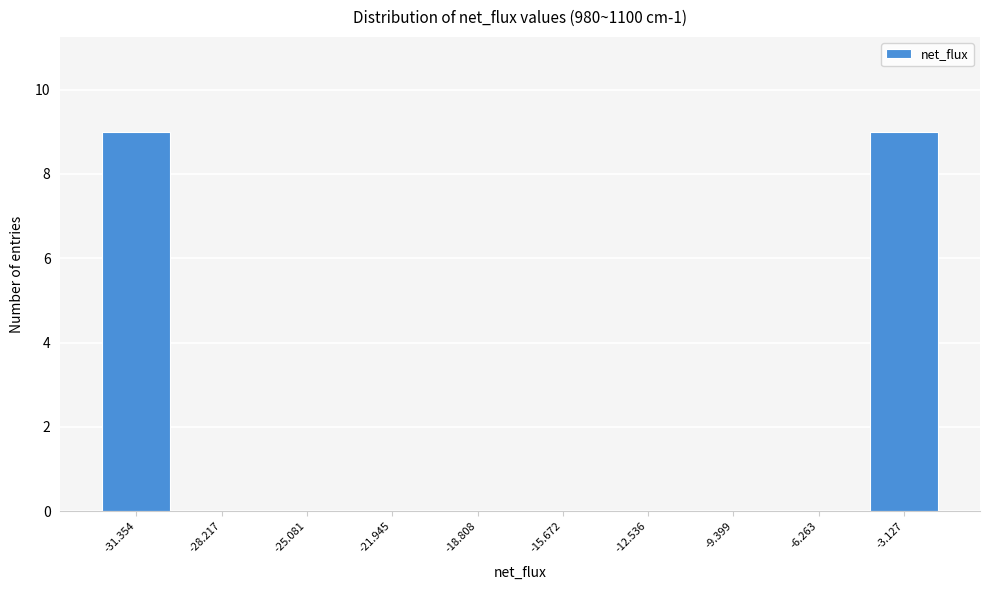

Reading left to right, list all the values displayed in this chart.

-31.354=9	-28.217=0	-25.081=0	-21.945=0	-18.808=0	-15.672=0	-12.536=0	-9.399=0	-6.263=0	-3.127=9